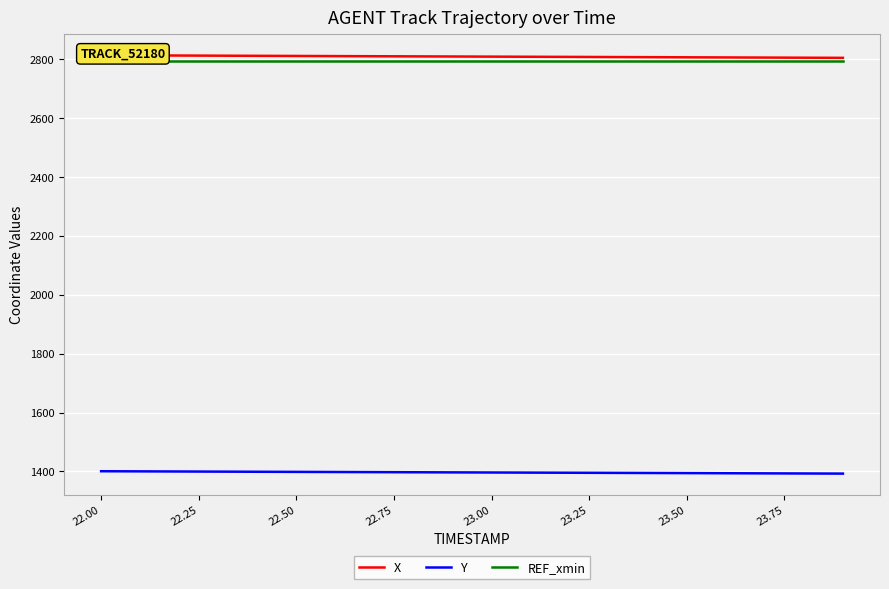

True or false: X has more than 1 interior local peaks.

False